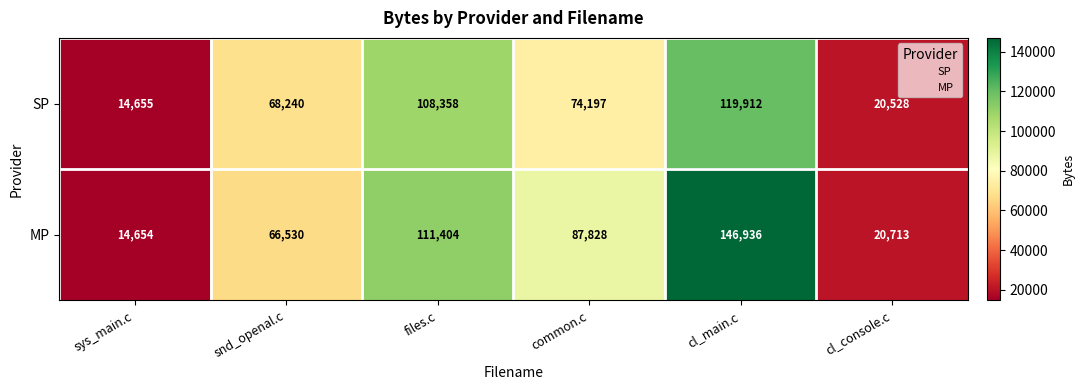

At which category is the sum across all series the highest?

cl_main.c